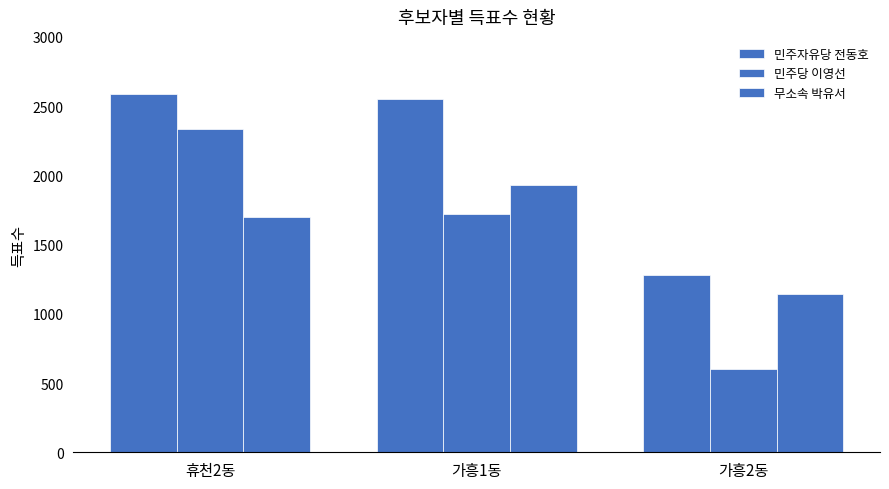

Is the value of 민주당 이영선 at 가흥1동 greater than the value of 민주자유당 전동호 at 가흥2동?

Yes